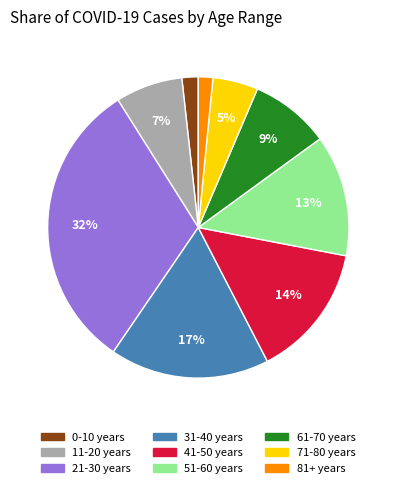

The 41-50 years slice represents 14% of the pie. True or false?

True